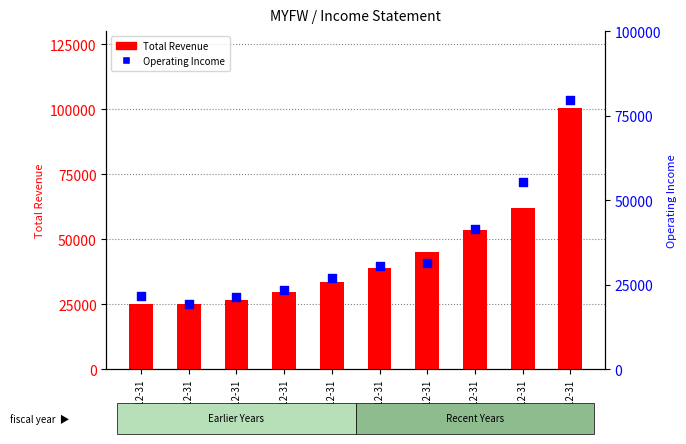

At which category is the sum across all series the highest?

2022-12-31